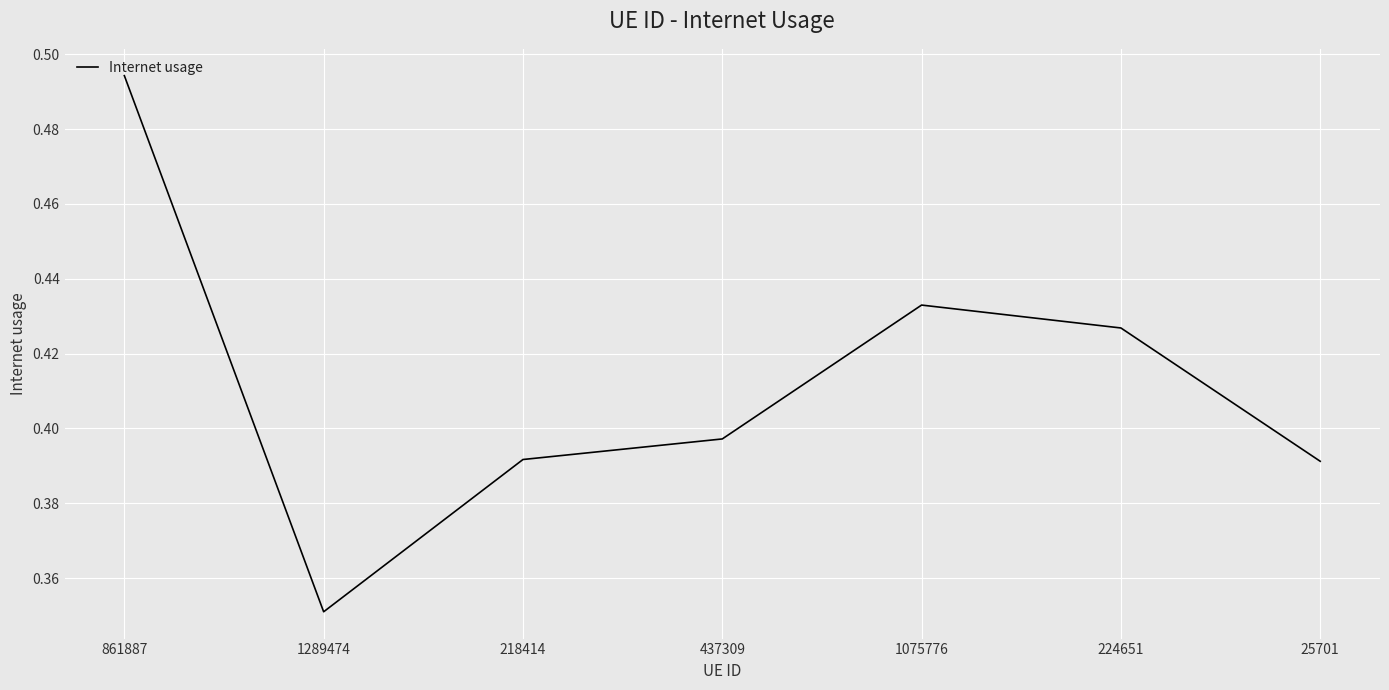

What is the sum of all values?

2.9